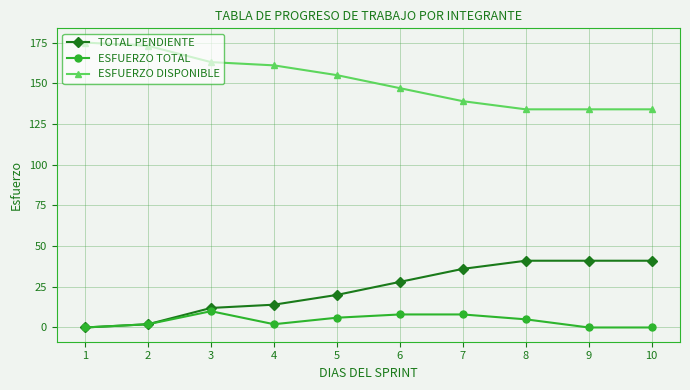

Reading right to left, transcribe all the data shown in this chart.

TOTAL PENDIENTE: 10=41	9=41	8=41	7=36	6=28	5=20	4=14	3=12	2=2	1=0
ESFUERZO TOTAL: 10=0	9=0	8=5	7=8	6=8	5=6	4=2	3=10	2=2	1=0
ESFUERZO DISPONIBLE: 10=134	9=134	8=134	7=139	6=147	5=155	4=161	3=163	2=173	1=175